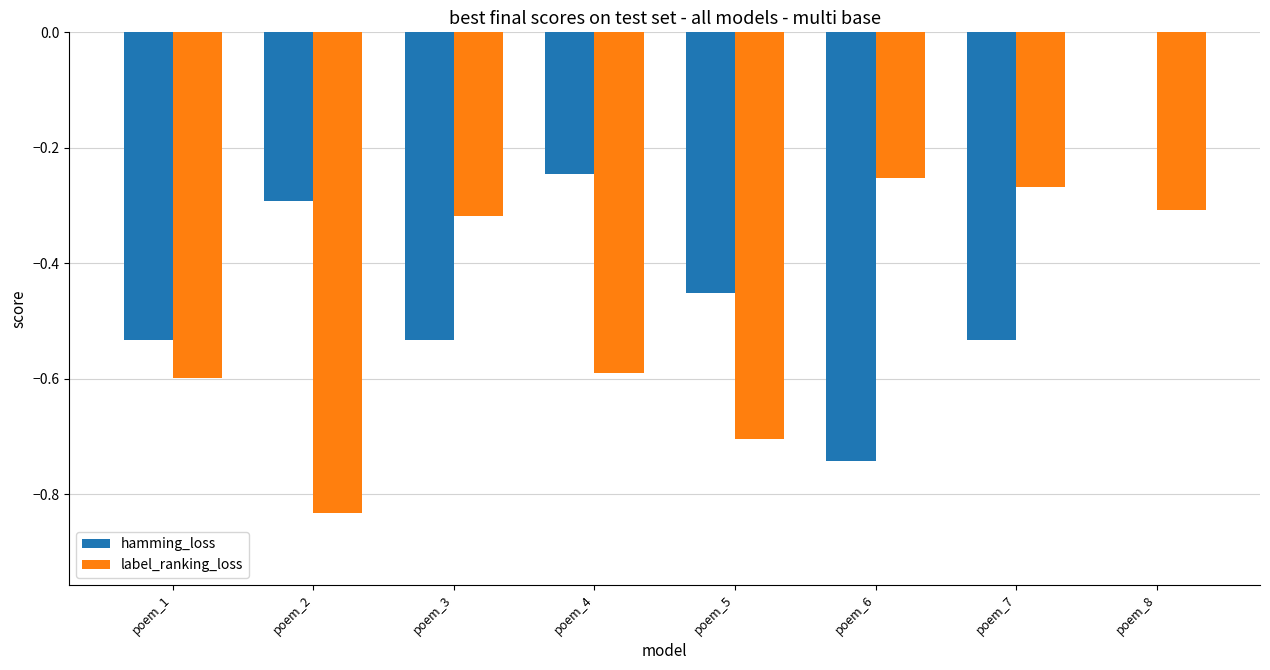

What is the average value of the hamming_loss series?

-0.4